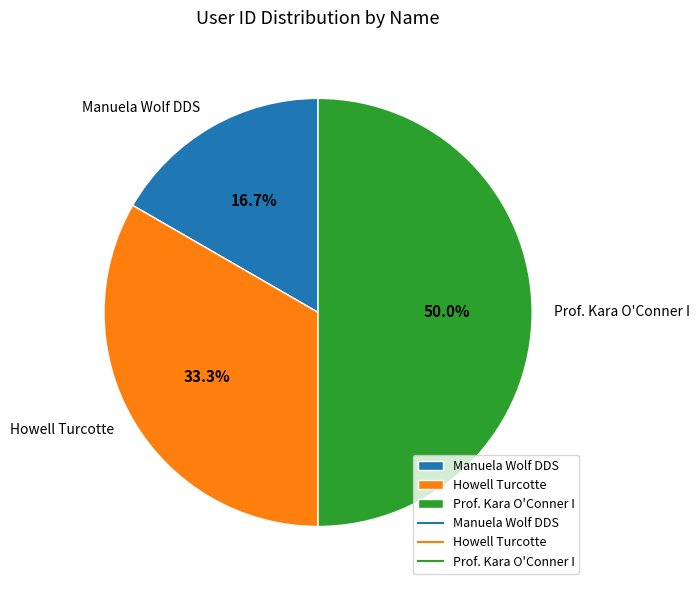

To the nearest percent, what is the combined percentage of Prof. Kara O'Conner I and Howell Turcotte?

83%